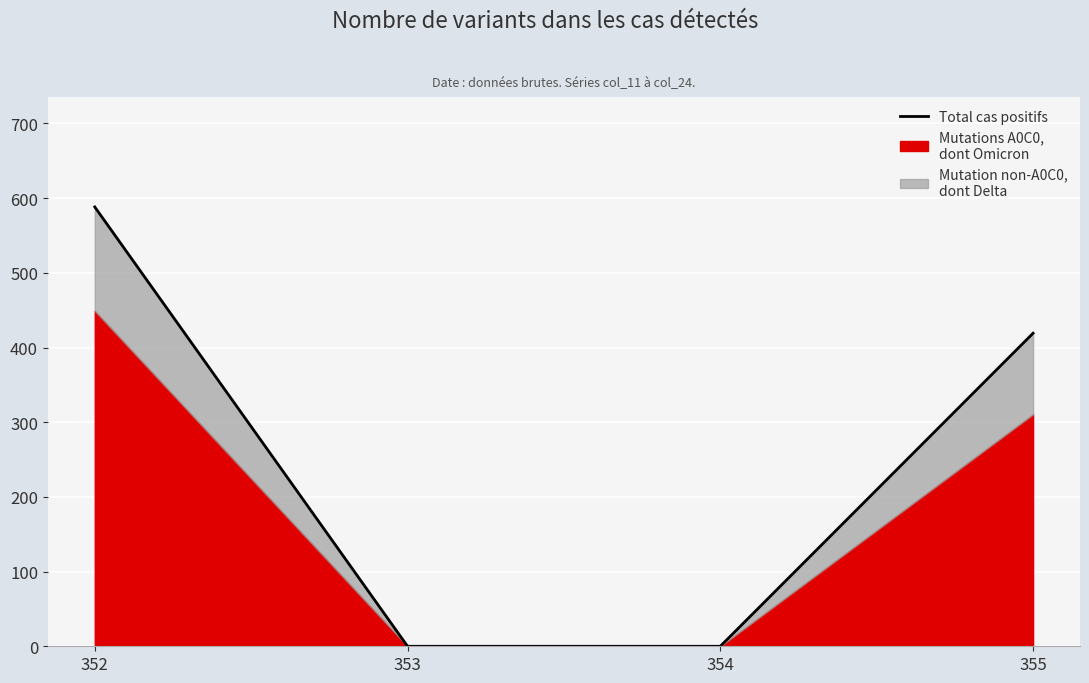

What is the value of the 1st point from the left?

588.3